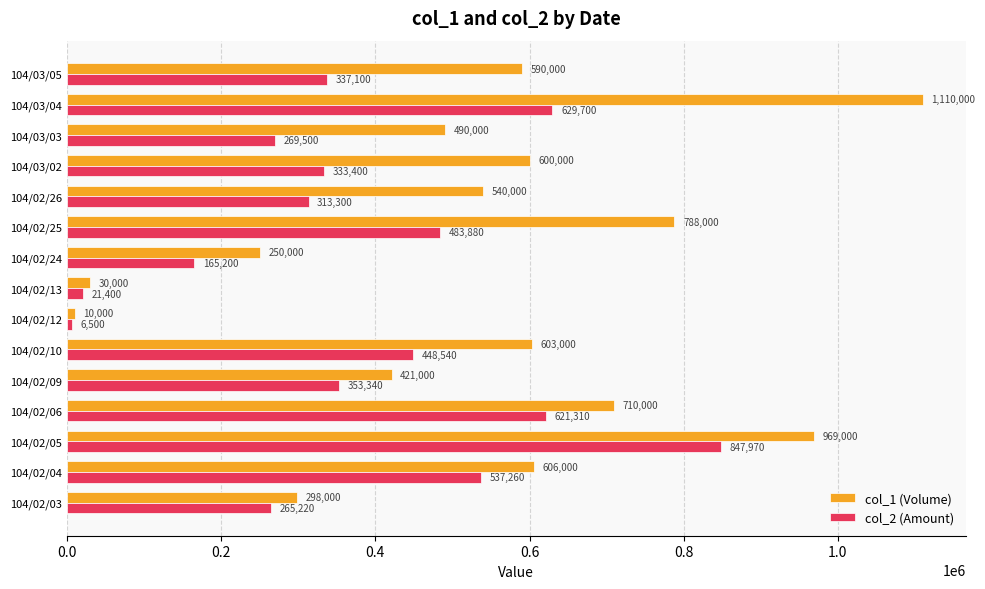

What is the average value of the col_2 (Amount) series?

375575